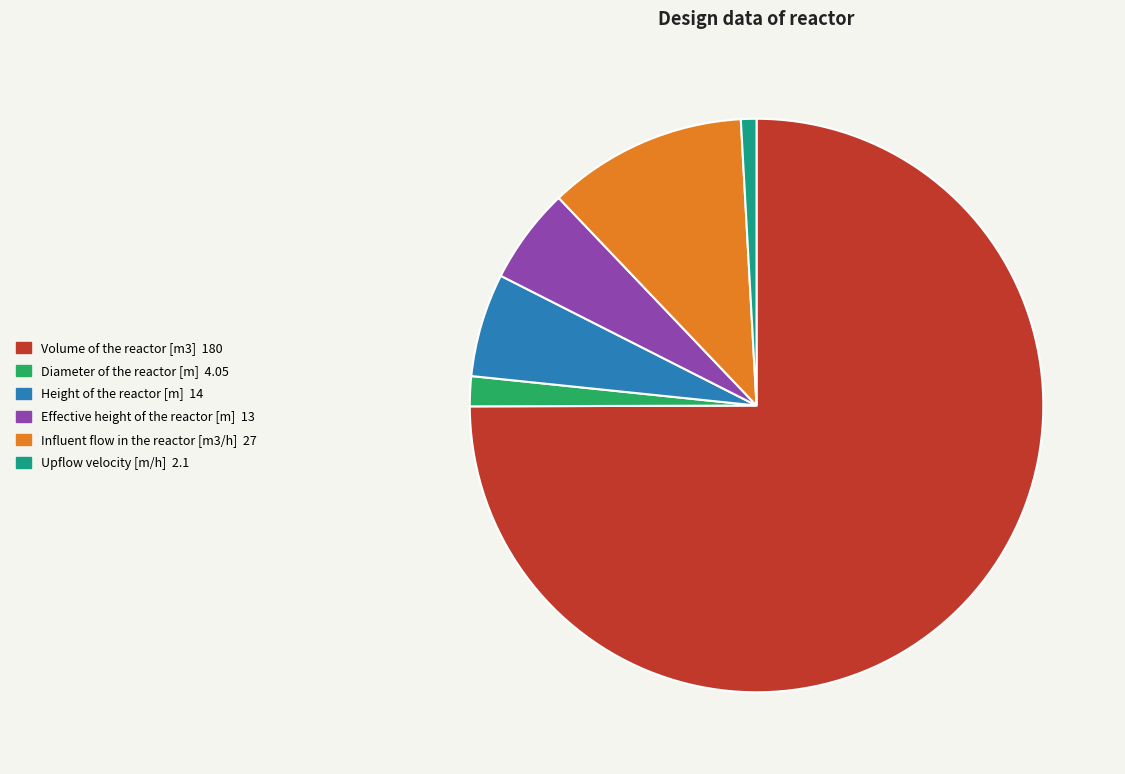

What is the ratio of the value at Influent flow in the reactor [m3/h] 27 to the value at Diameter of the reactor [m] 4.05?

6.7